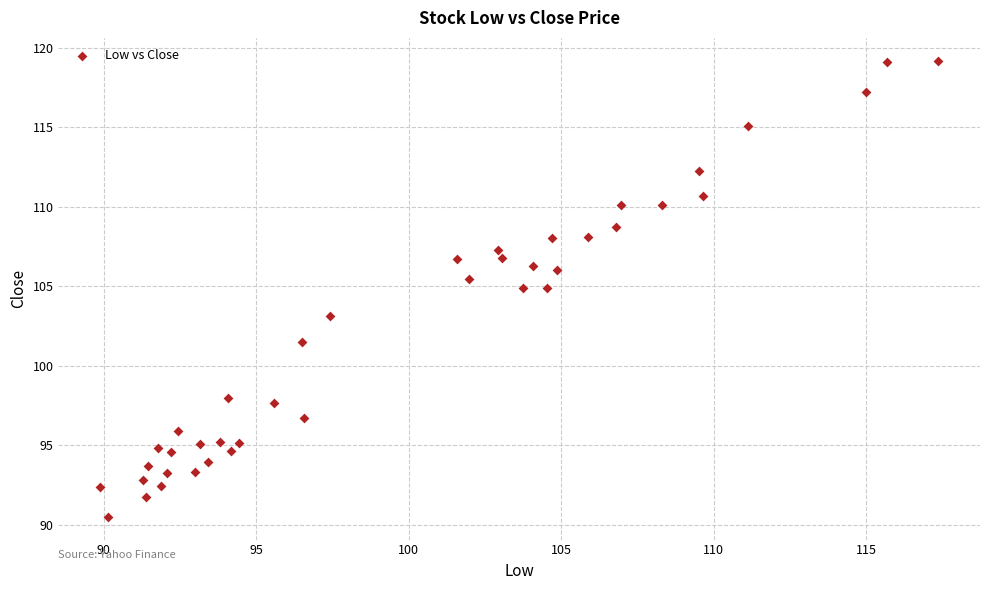

What is the range of Y values (max minus min)?

28.7